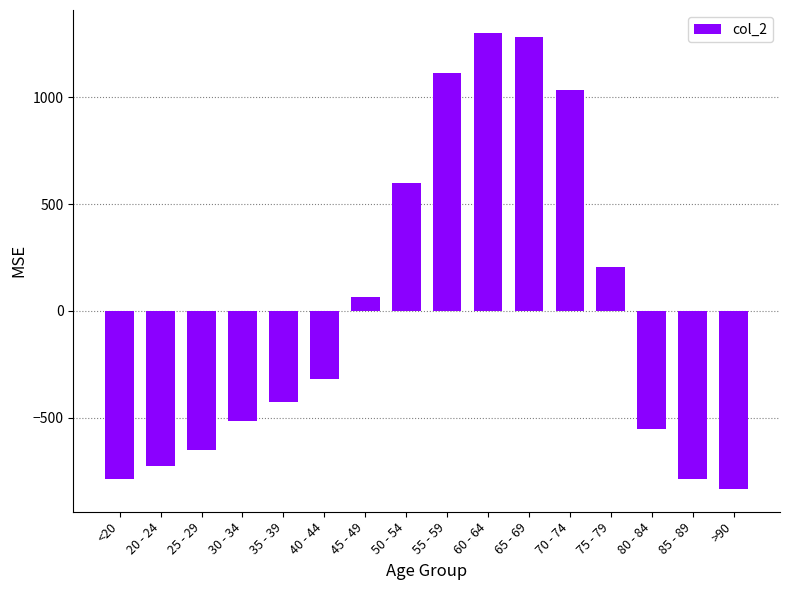

Reading left to right, transcribe all the data shown in this chart.

-786.8	-727.8	-652.8	-515.8	-428.8	-318.8	66.2	601.2	1116.2	1302.2	1281.2	1033.2	204.2	-552.8	-786.8	-833.8